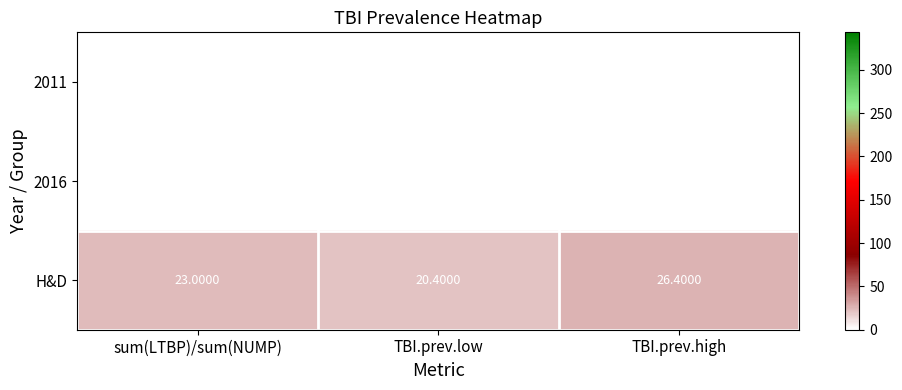

Which category has the lowest value in the H&D series?

TBI.prev.low